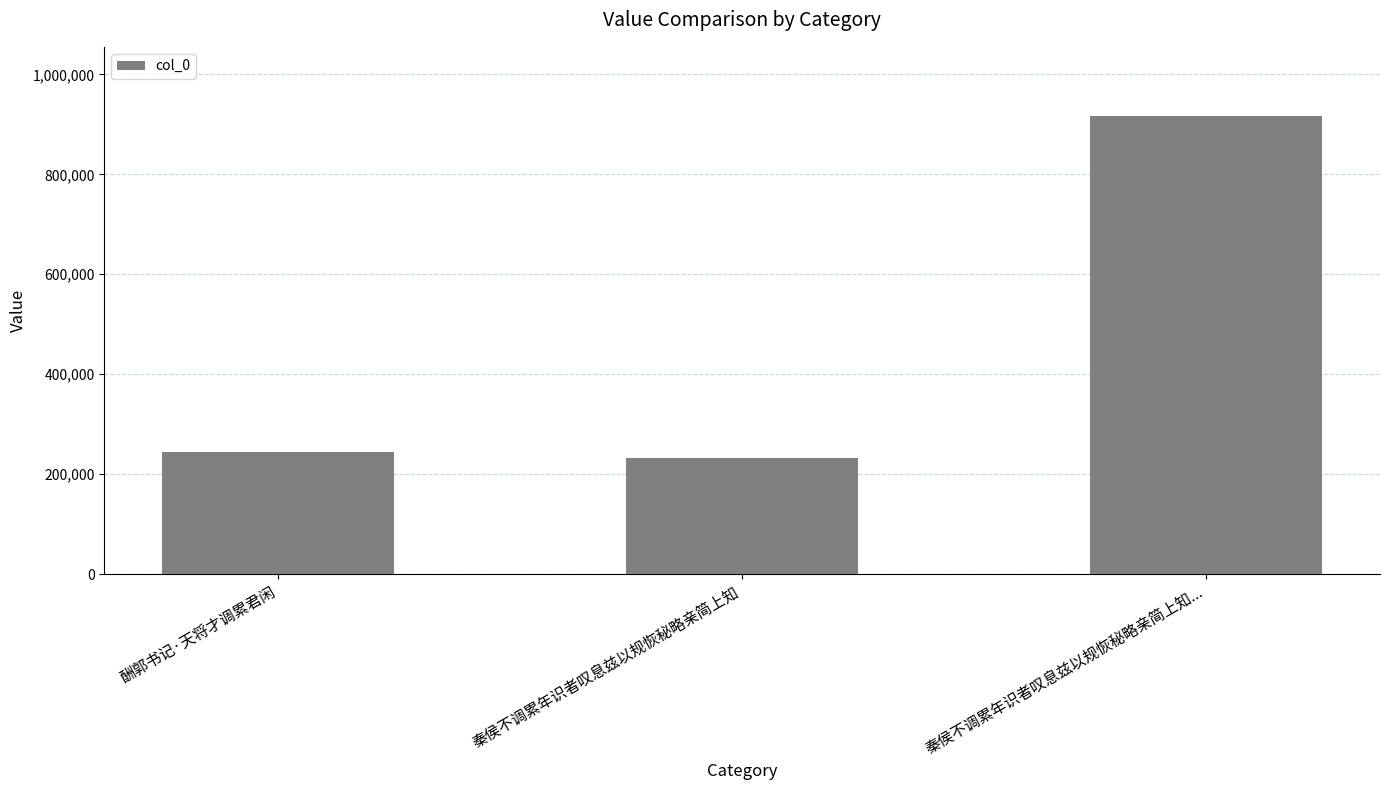

What is the average value?

464755